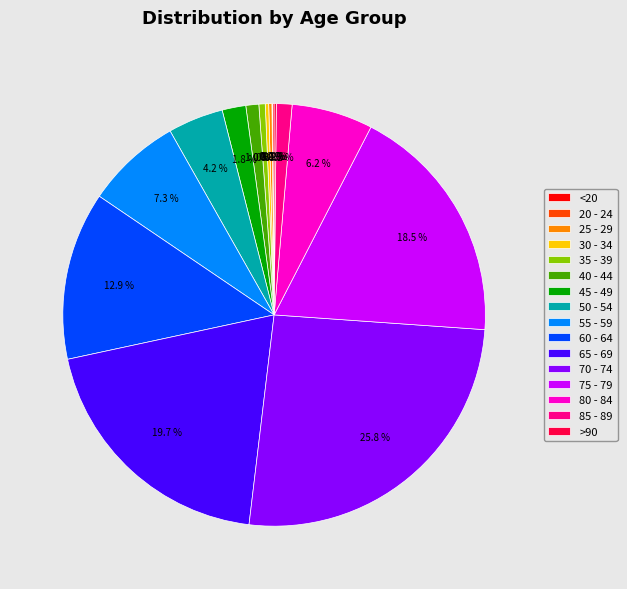

Which slice is the largest?

70 - 74